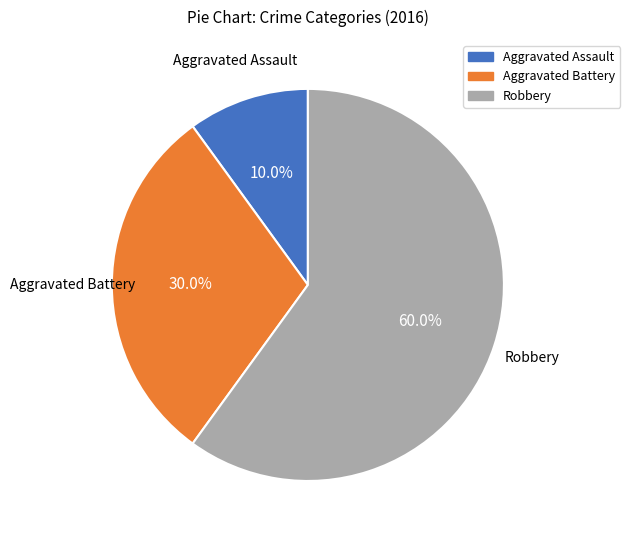

Is it true that Aggravated Assault is 18% of the pie?

False